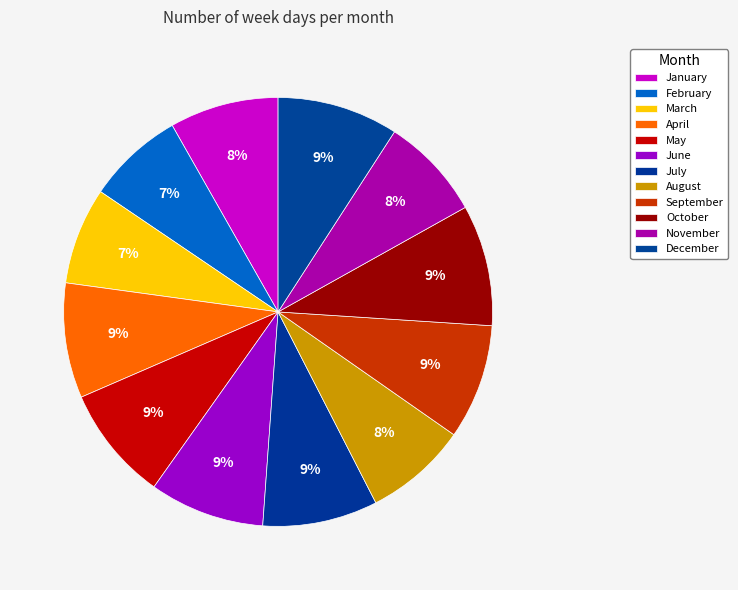

Combined, what portion of the pie is June and May?

17.4%